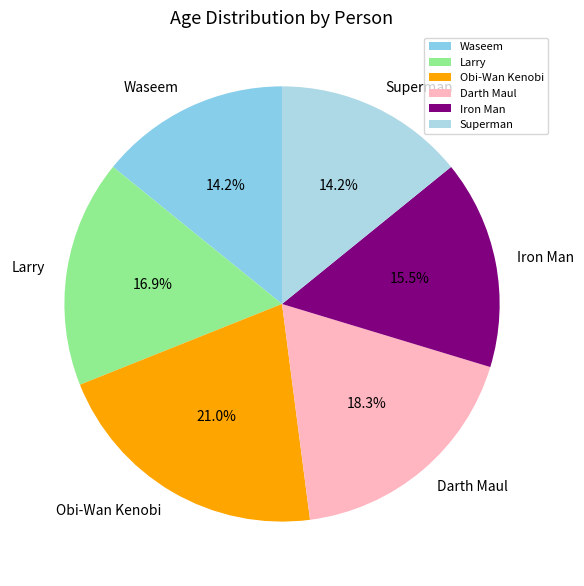

To the nearest percent, what percentage of the pie is Obi-Wan Kenobi?

21%